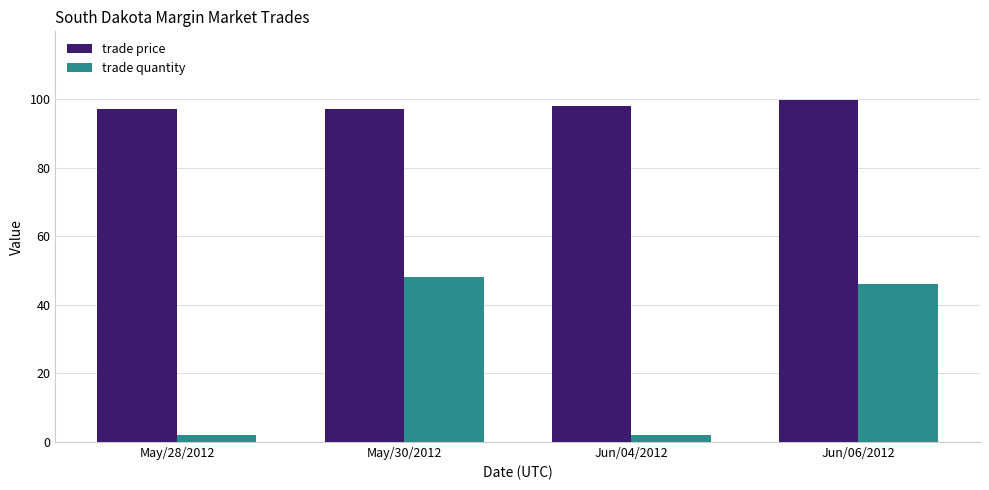

List the series in order of their overall mean, lowest first.

trade quantity, trade price